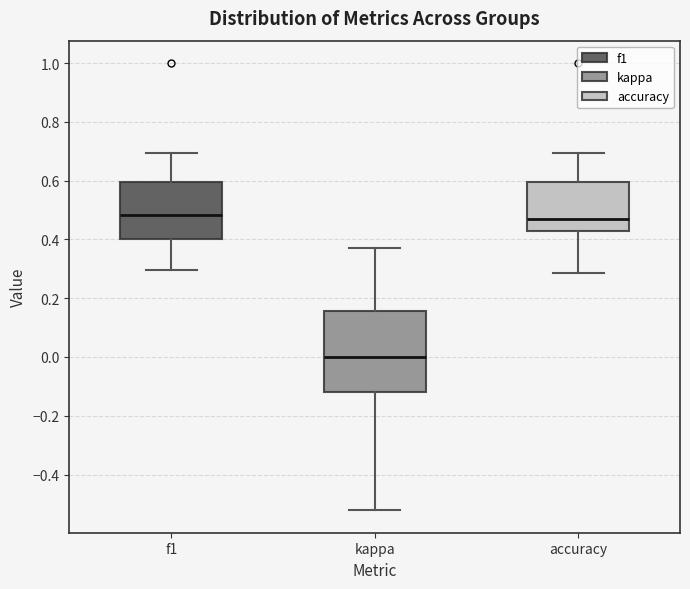

Which box is the tallest, from its lower edge to its upper edge?

kappa